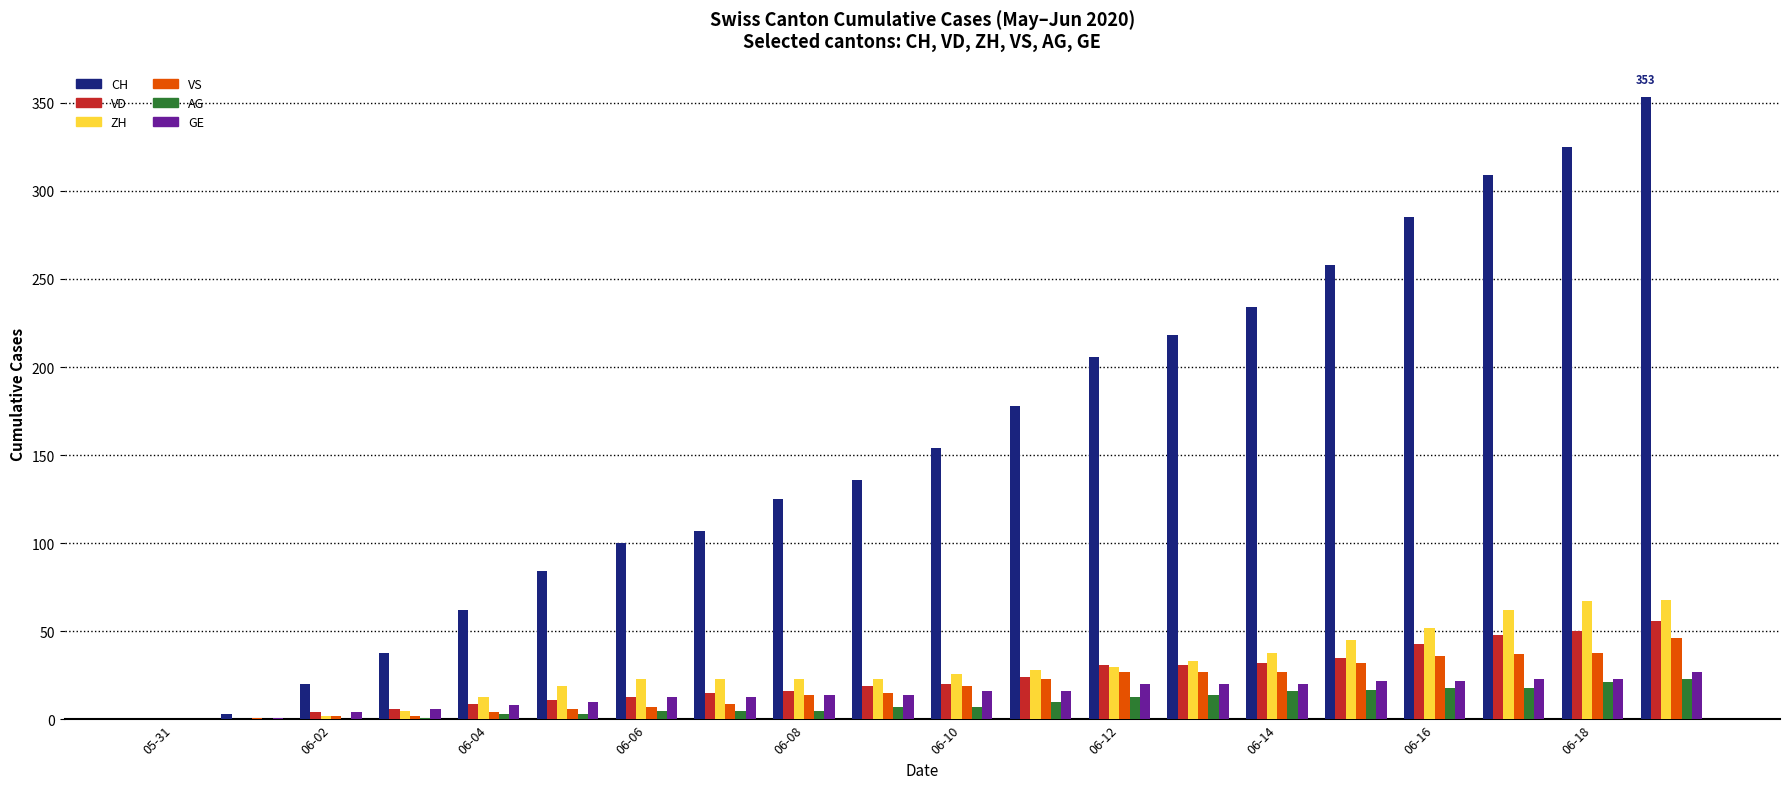

Which series has the largest total across all categories?

CH